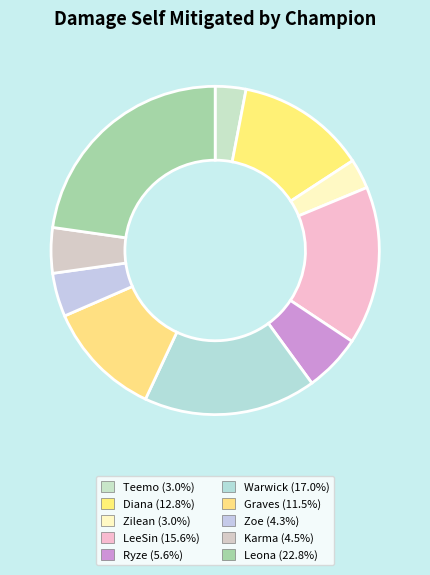

To the nearest percent, what percentage of the pie is Zilean?

3%